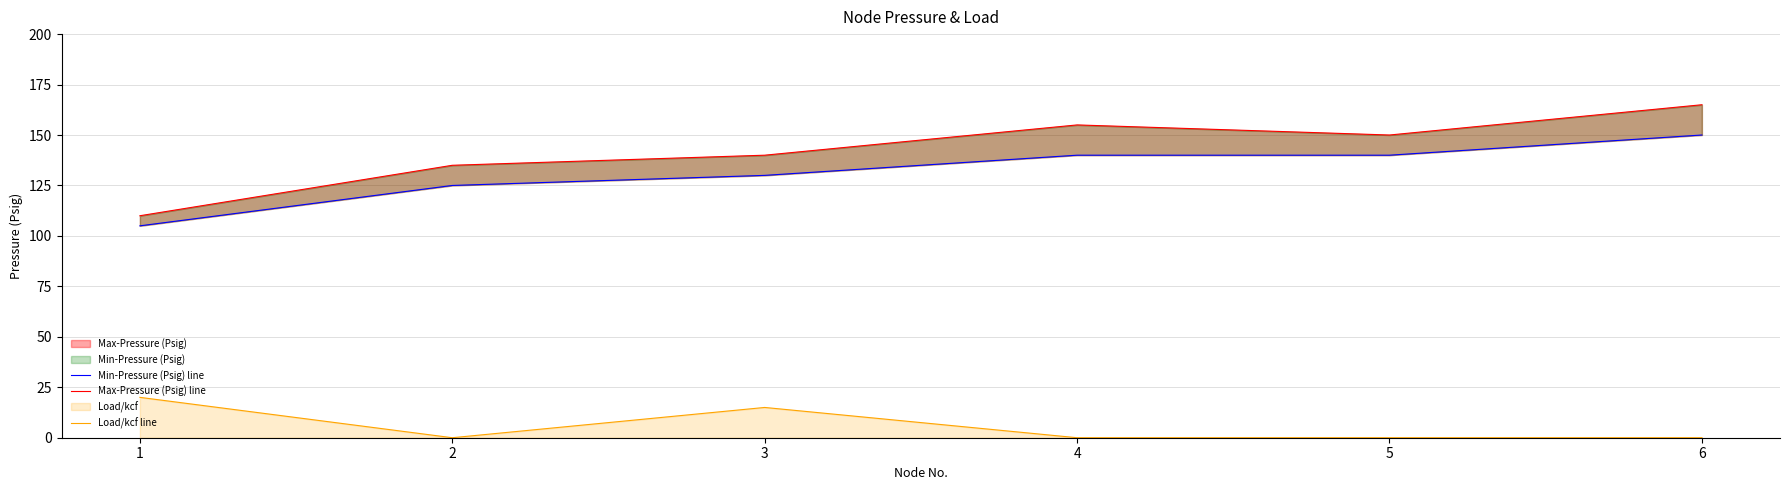

The value of Max-Pressure (Psig) line at 4 is 215. True or false?

False